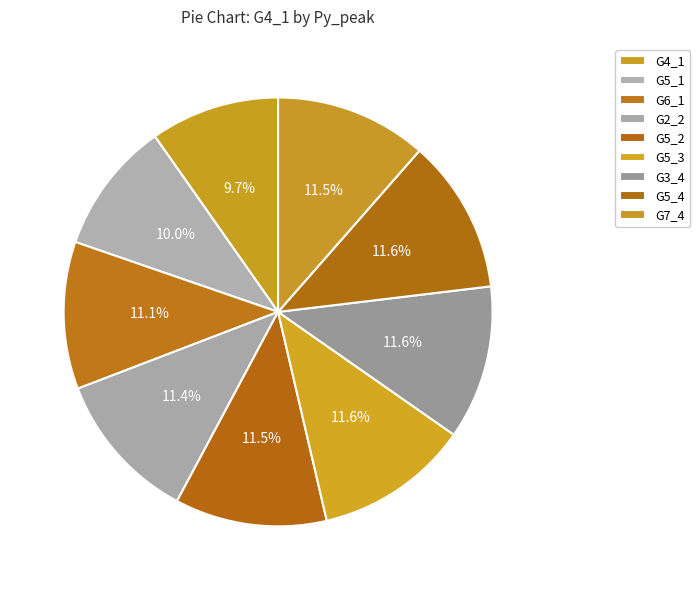

Is it true that G6_1 is 23% of the pie?

False